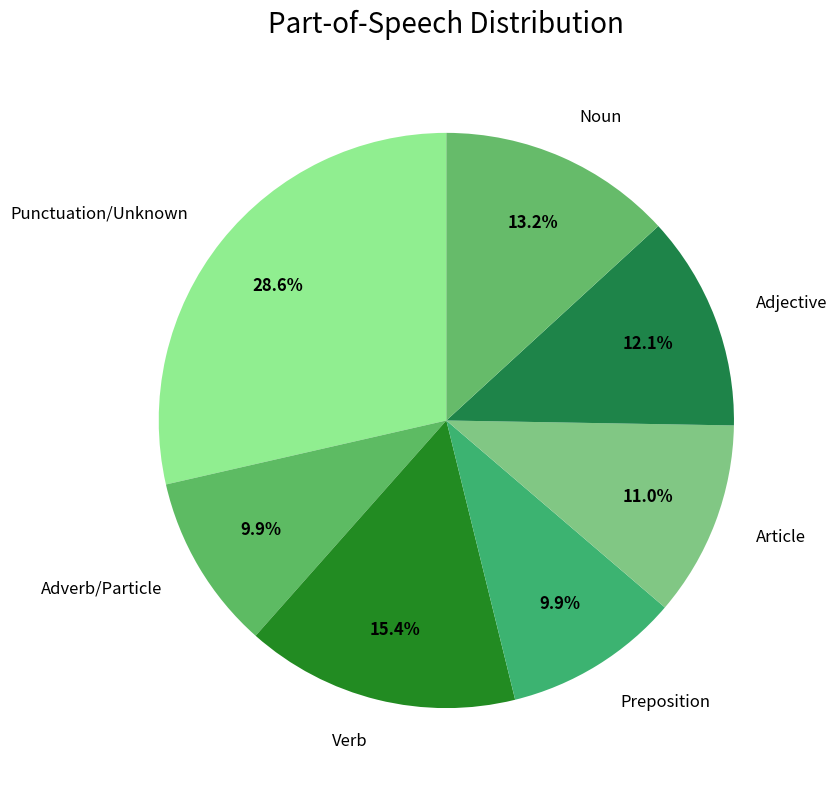

Between Verb and Punctuation/Unknown, which is larger?

Punctuation/Unknown